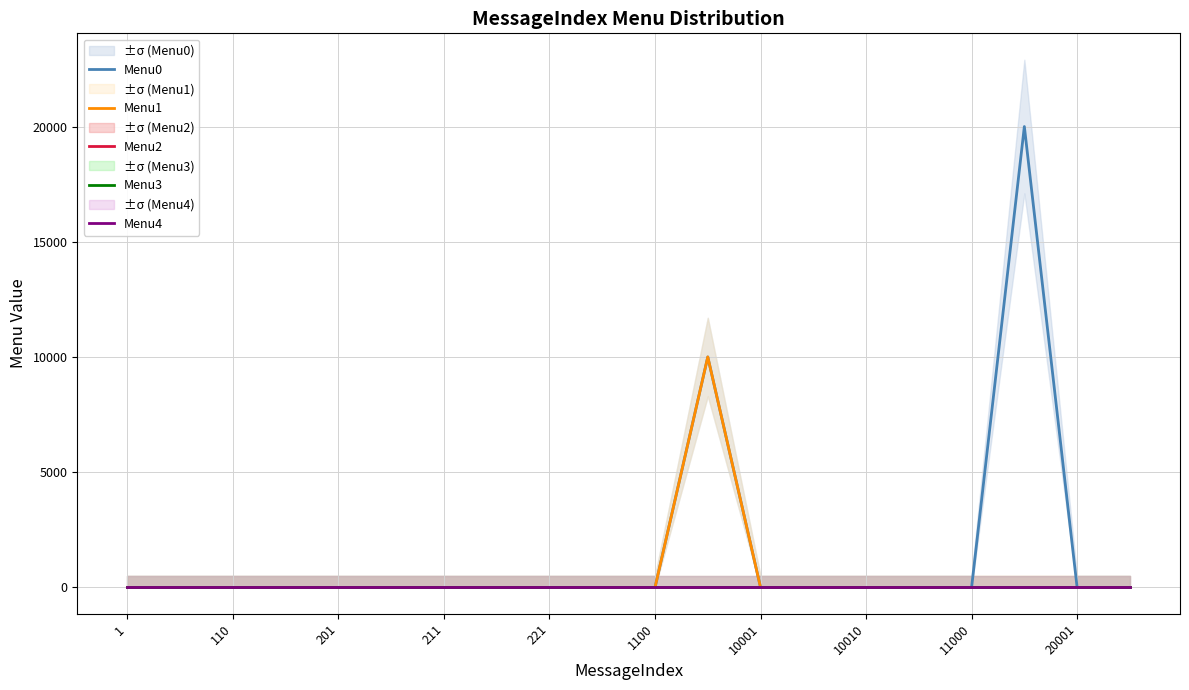

True or false: Menu4 and Menu3 intersect in this chart.

False